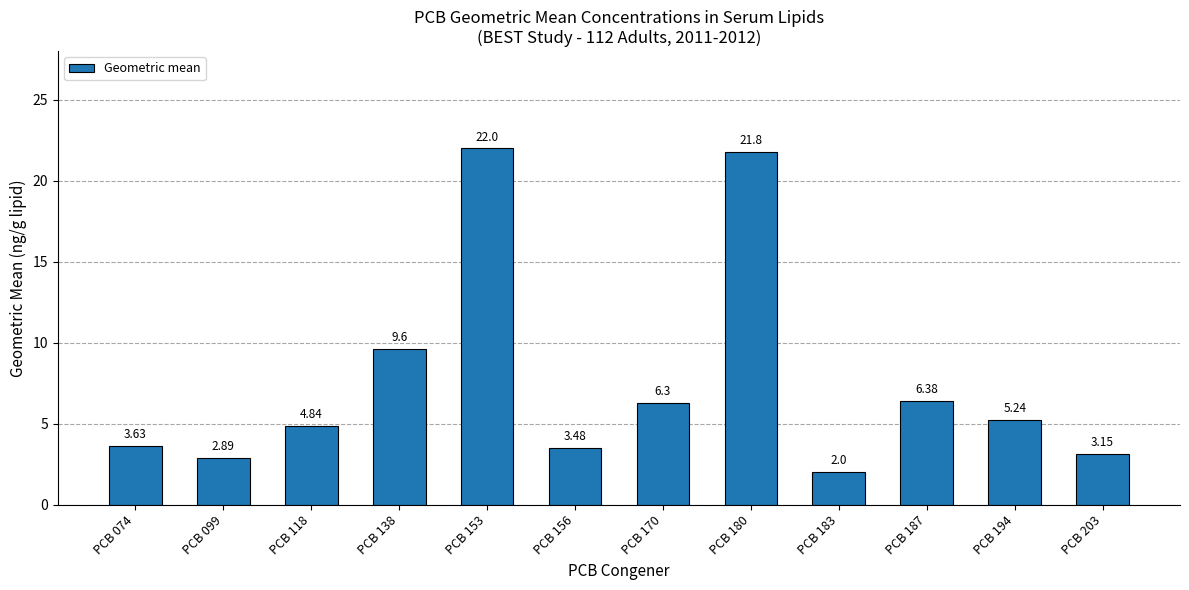

Approximately how many times larger is the value at PCB 138 compared to PCB 153?

0.4